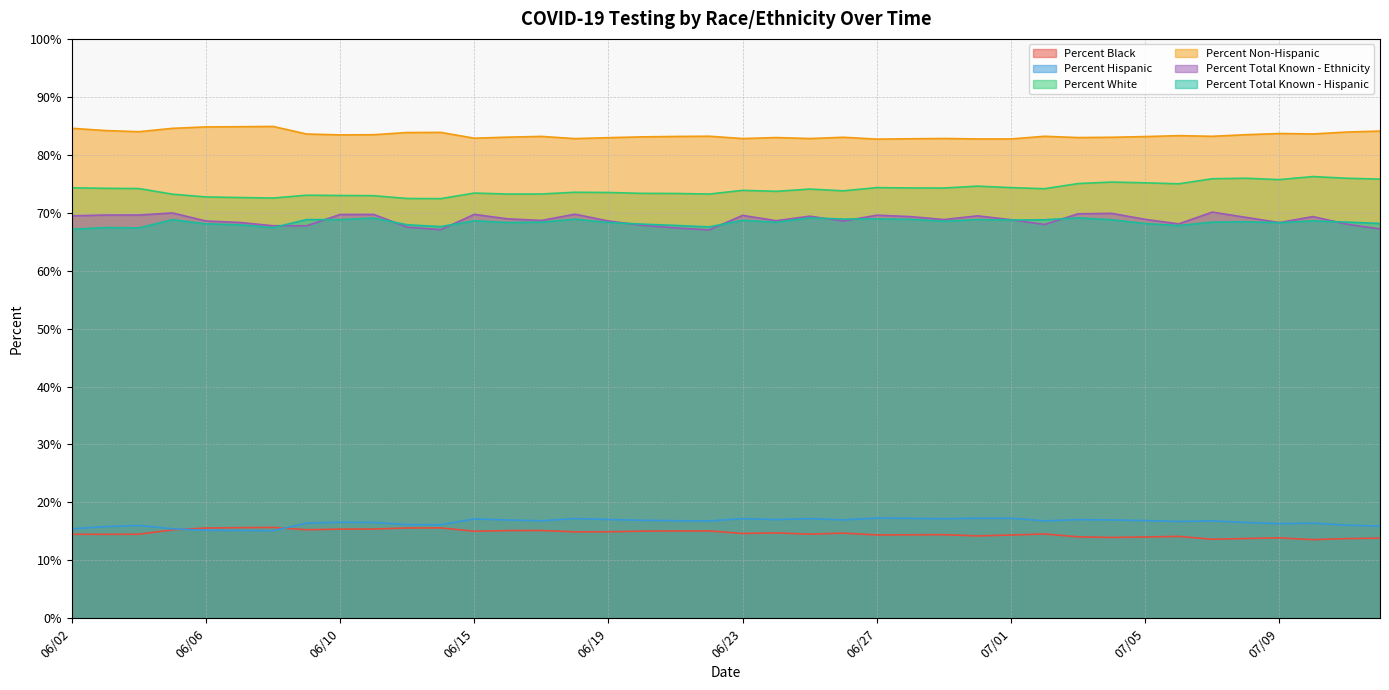

What is the sum of all Percent Non-Hispanic values?

3337.1